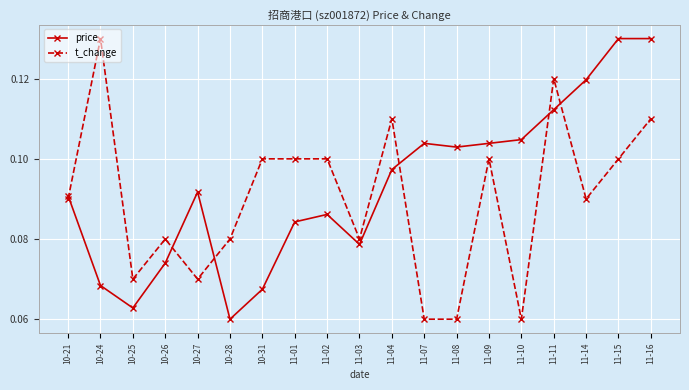

In price, how many points are lower than both neighbors (excluding endpoints)?

4